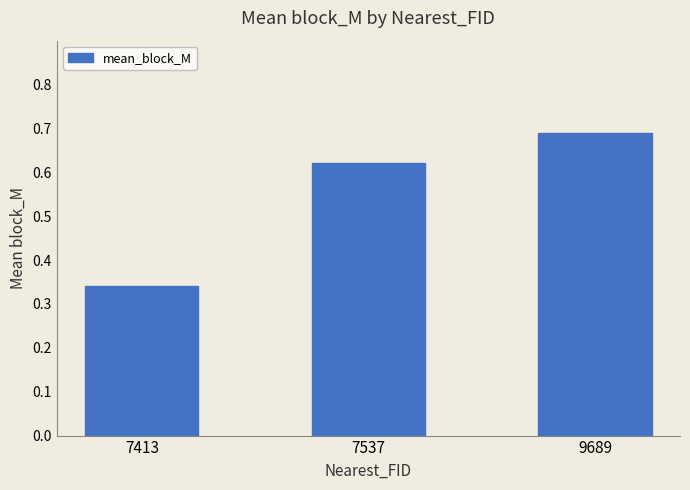

What is the sum of the values at 7537 and 7413?

1.0